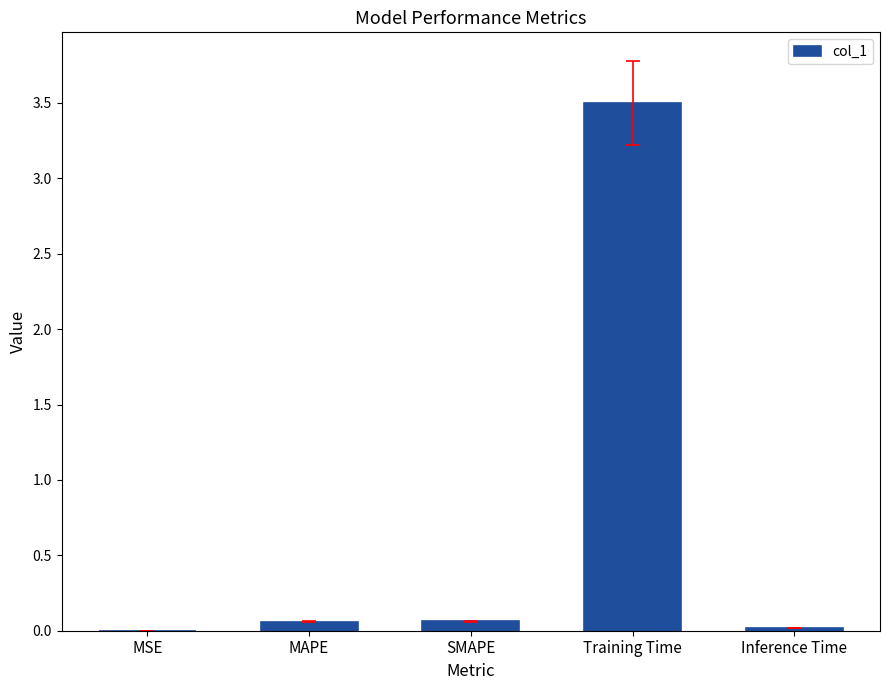

Is it true that the value at MAPE is 0.1?

True